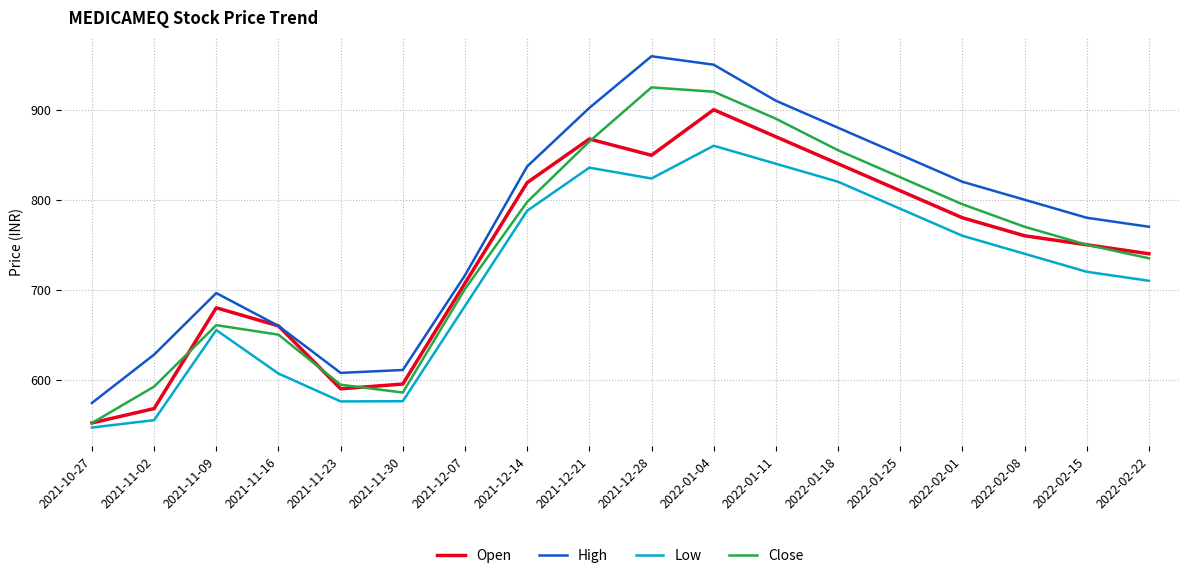

What position from the right is 2021-11-09?

16